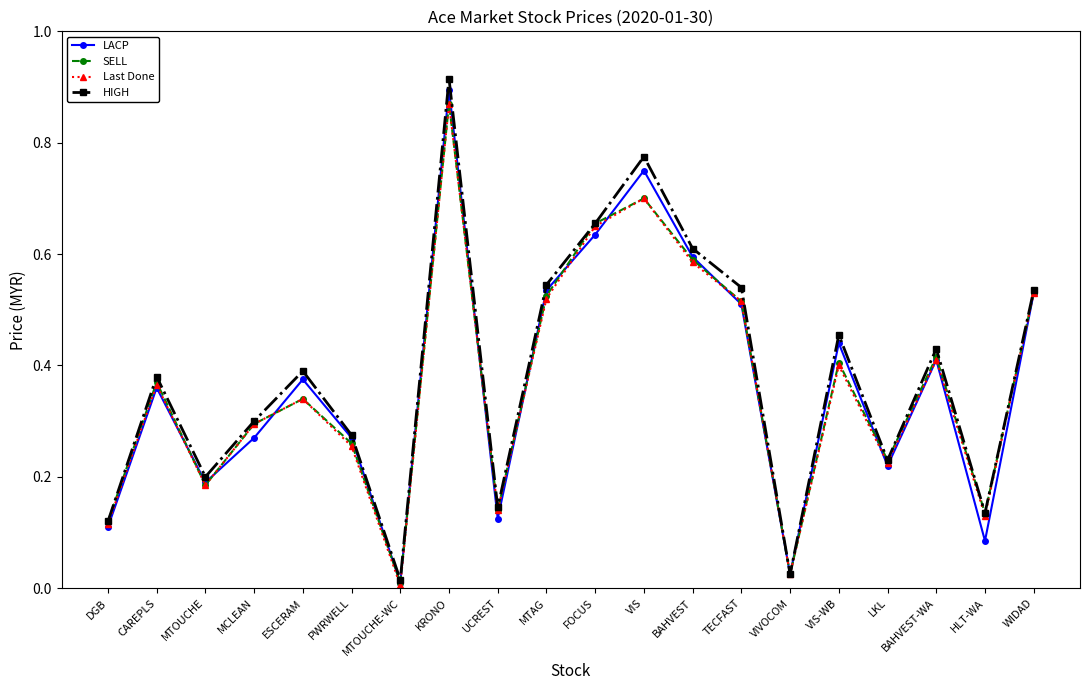

Between HLT-WA and WIDAD, which series saw the biggest shift?

LACP